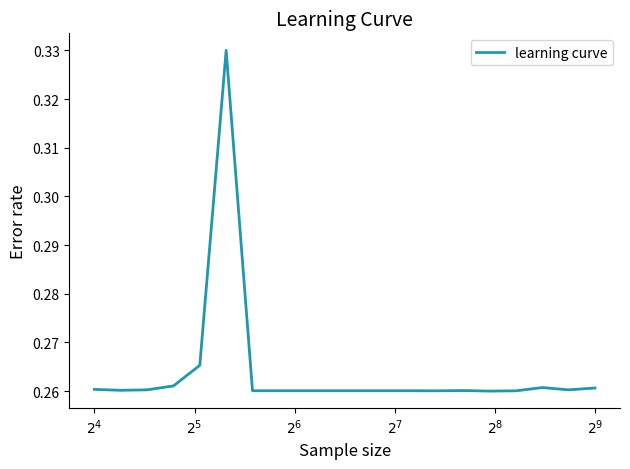

What is the value of the 9th point from the left?

0.3